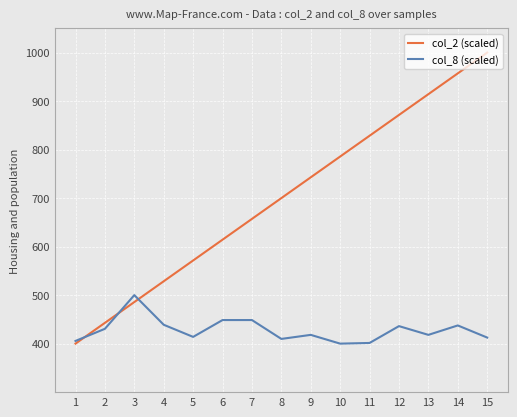

At which category does the chart reach its peak across all series?

15